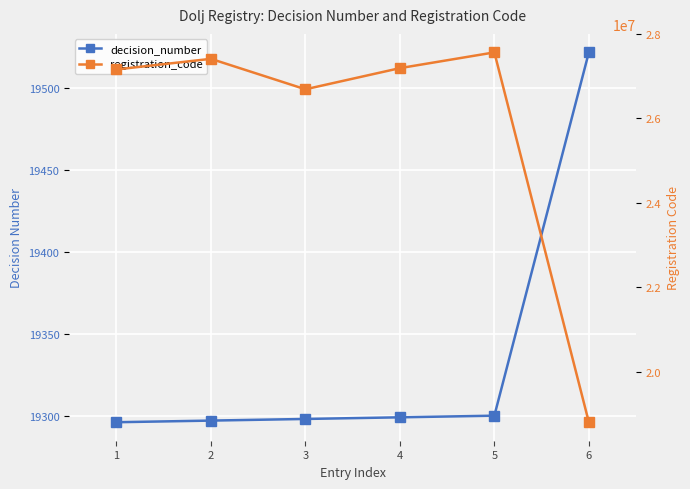

Is it true that decision_number equals 34608 at 6?

False